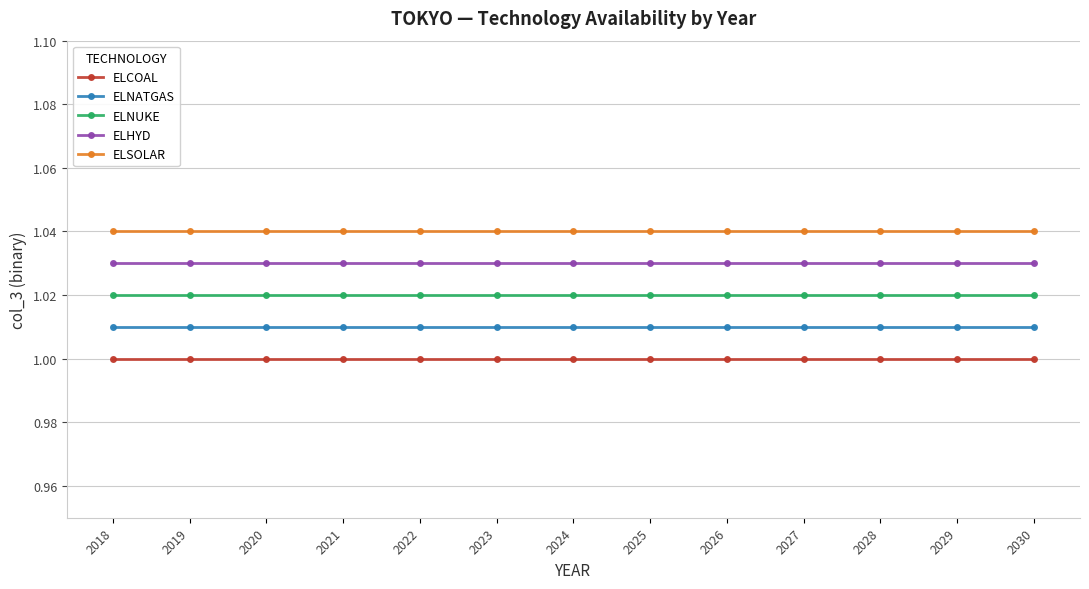

Rank the series at 2022 from highest to lowest value.

ELSOLAR, ELHYD, ELNUKE, ELNATGAS, ELCOAL